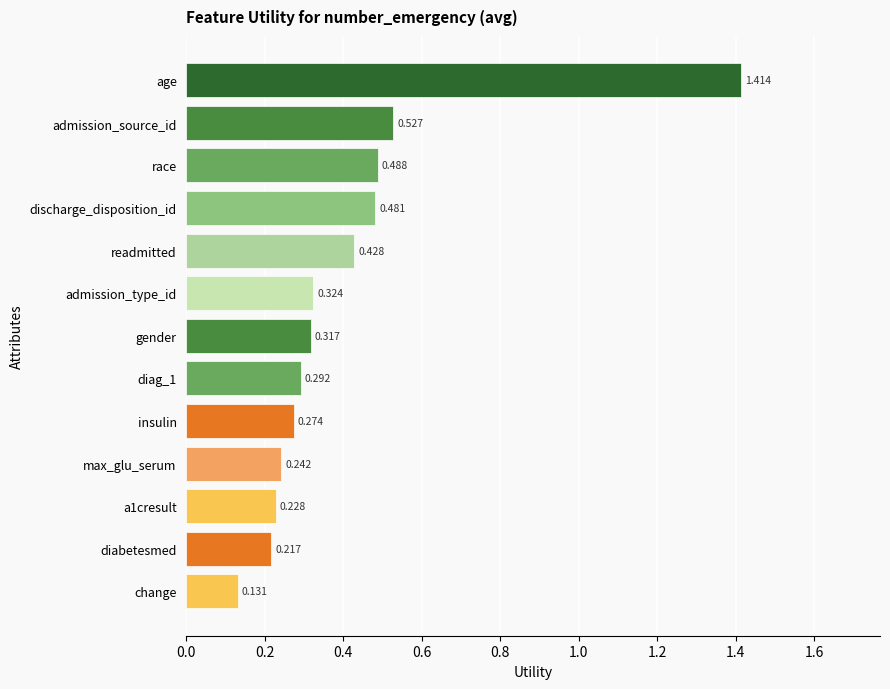

At which category does the chart reach its peak across all series?

age